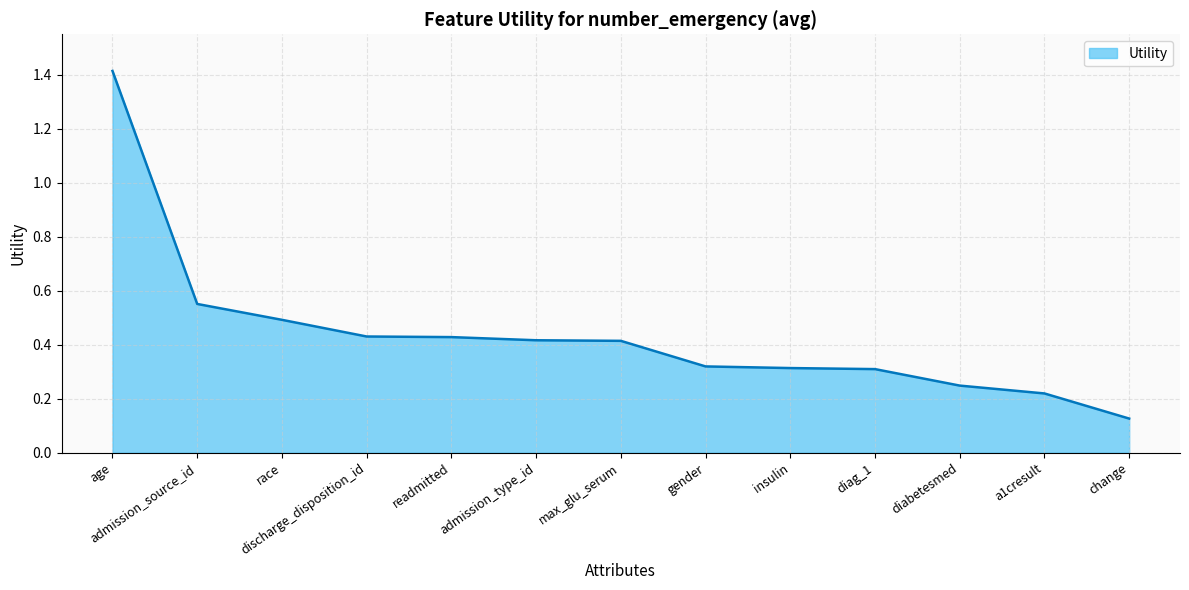

The value at admission_type_id is 0.6. True or false?

False